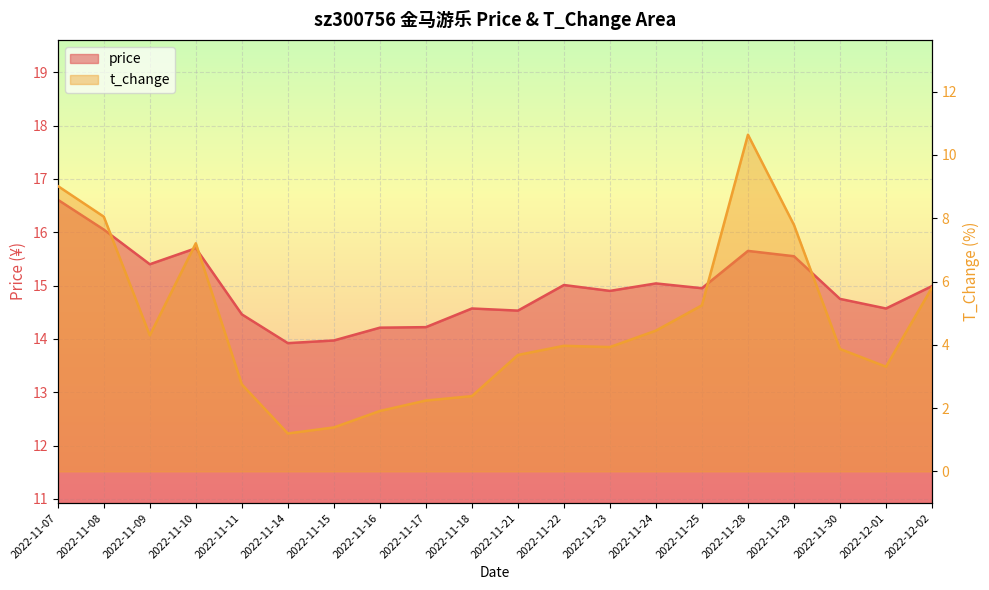

Where does the price series first go above 14?

2022-11-07